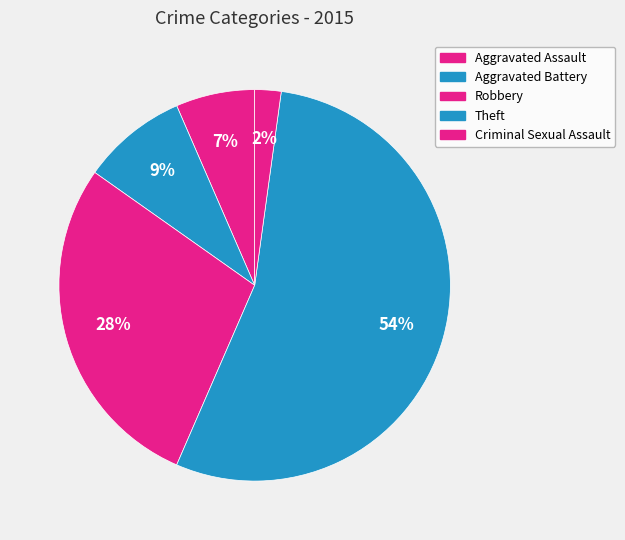

What is the largest slice in the pie chart?

Theft